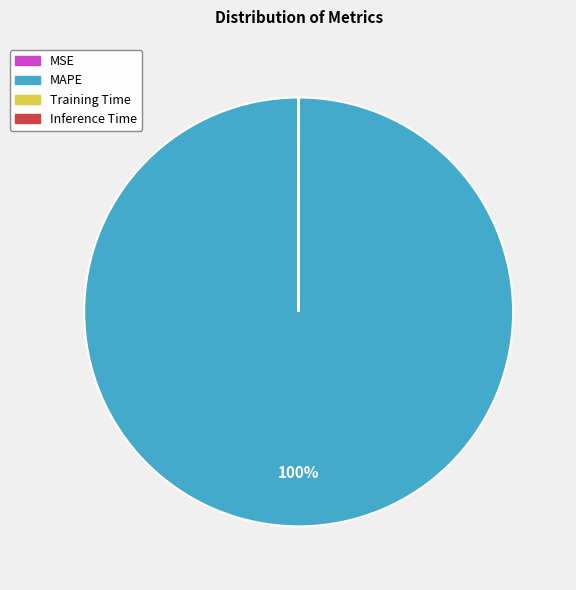

To the nearest percent, what portion does MAPE represent?

100%